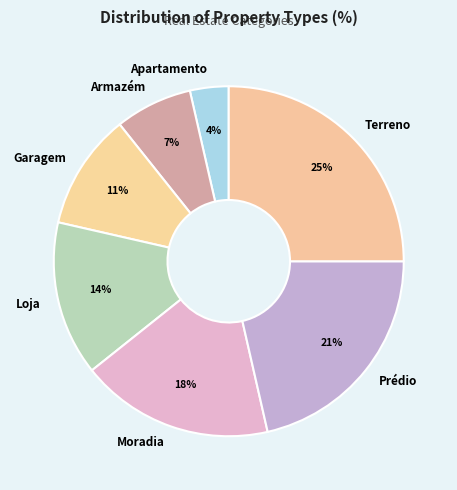

Is the sum of Terreno and Loja greater than half?

No